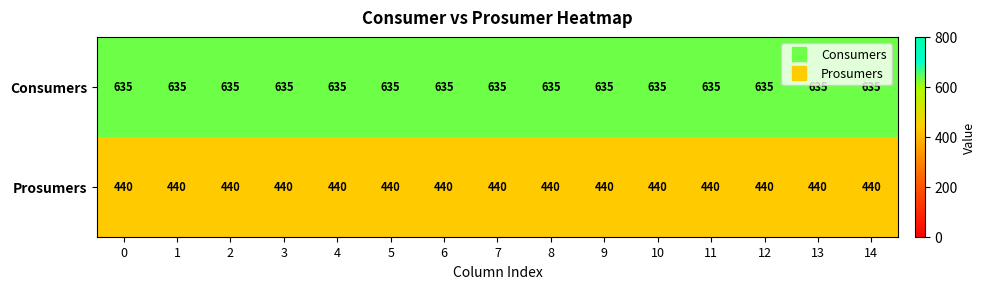

What is the minimum value shown in the chart?

440